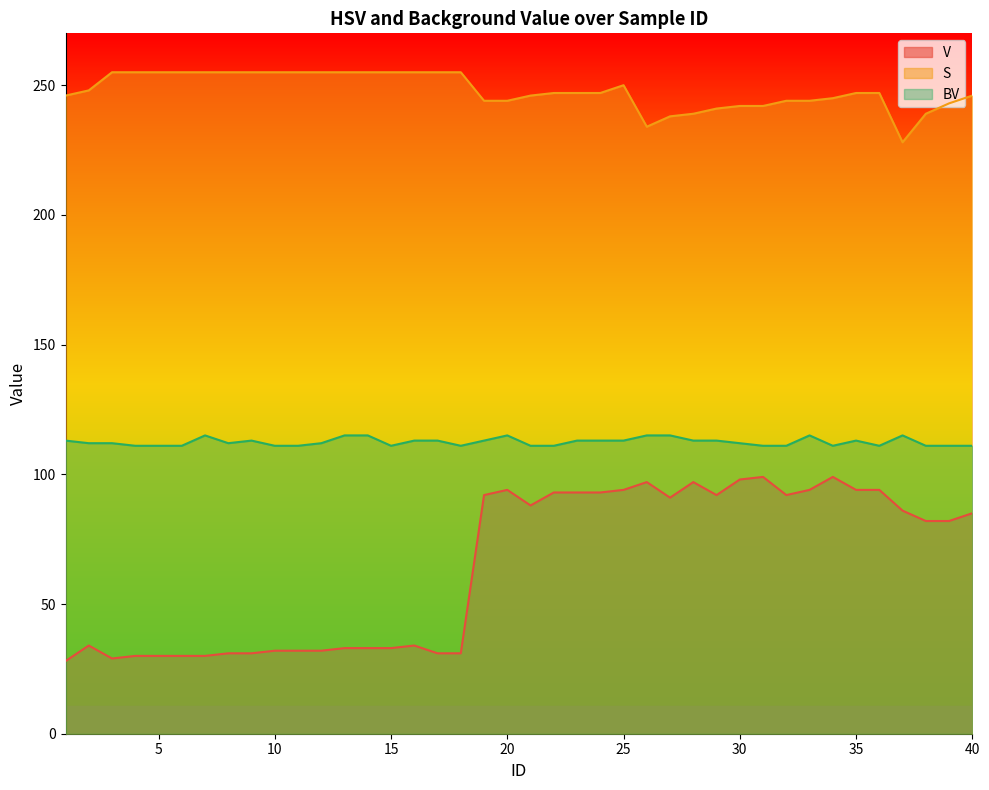

How many data points in V are less than 85?

20